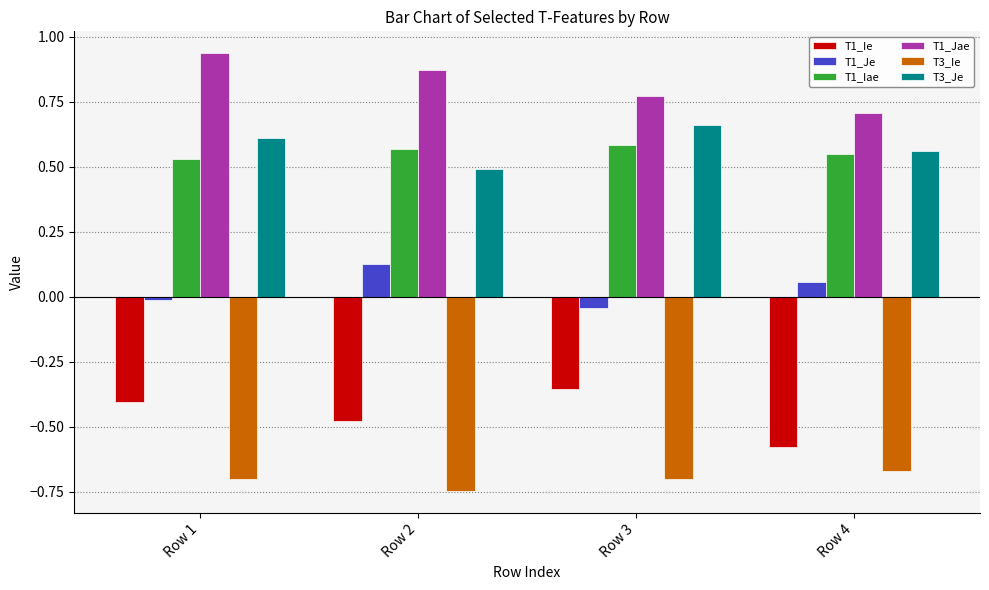

List the series in order of their peak value, lowest first.

T3_Ie, T1_Ie, T1_Je, T1_Iae, T3_Je, T1_Jae